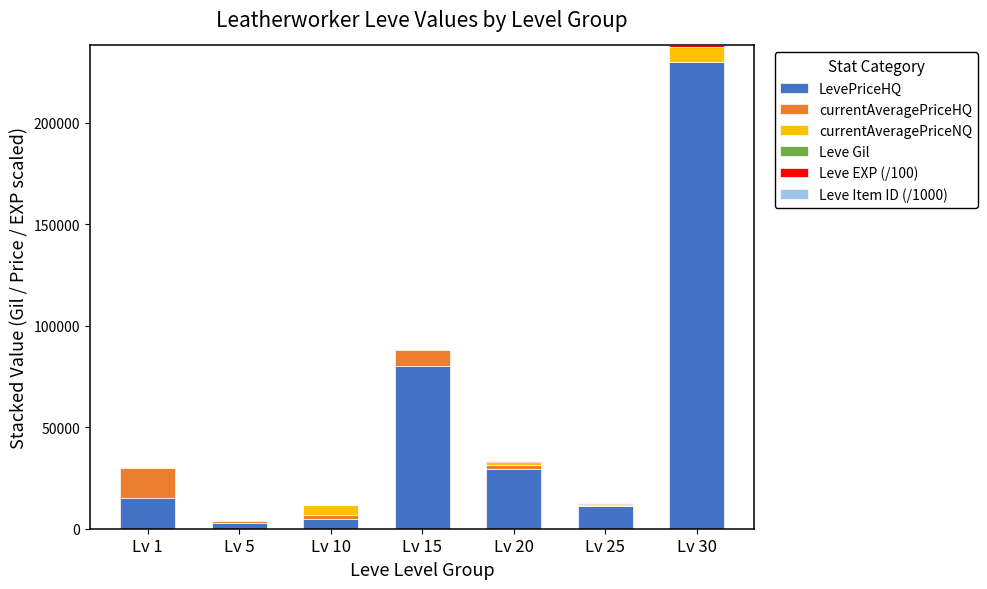

At which category is the sum across all series the highest?

Lv 30